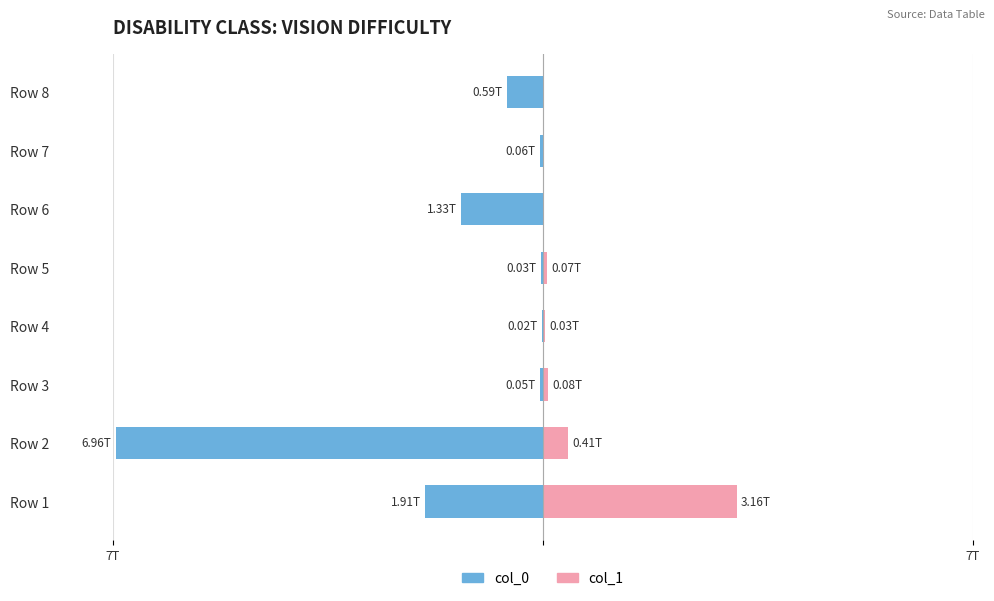

At how many categories does at least one series exceed -3?

8